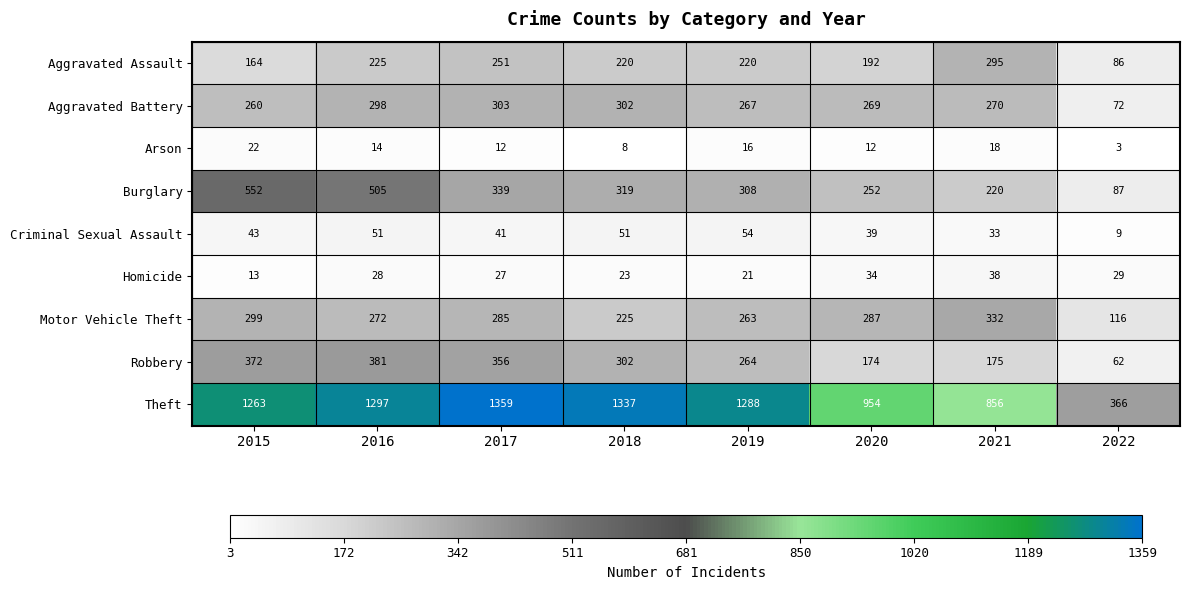

Between 2015 and 2021, which series saw the biggest shift?

Theft